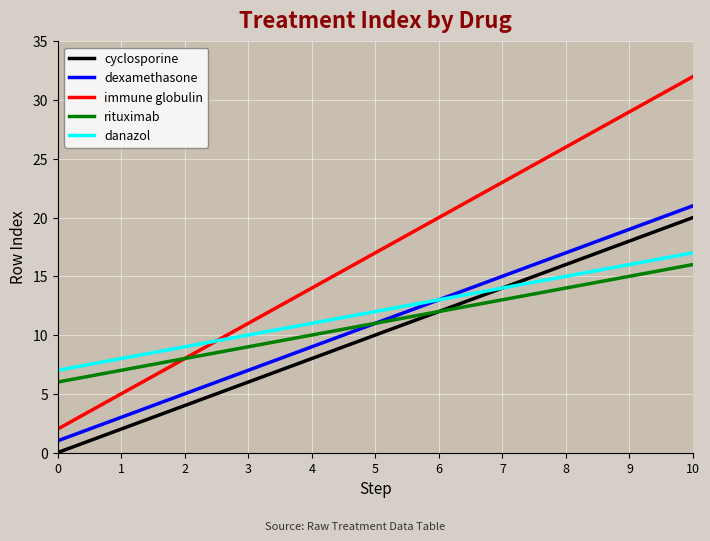

The value of danazol at 1 is 3. True or false?

False